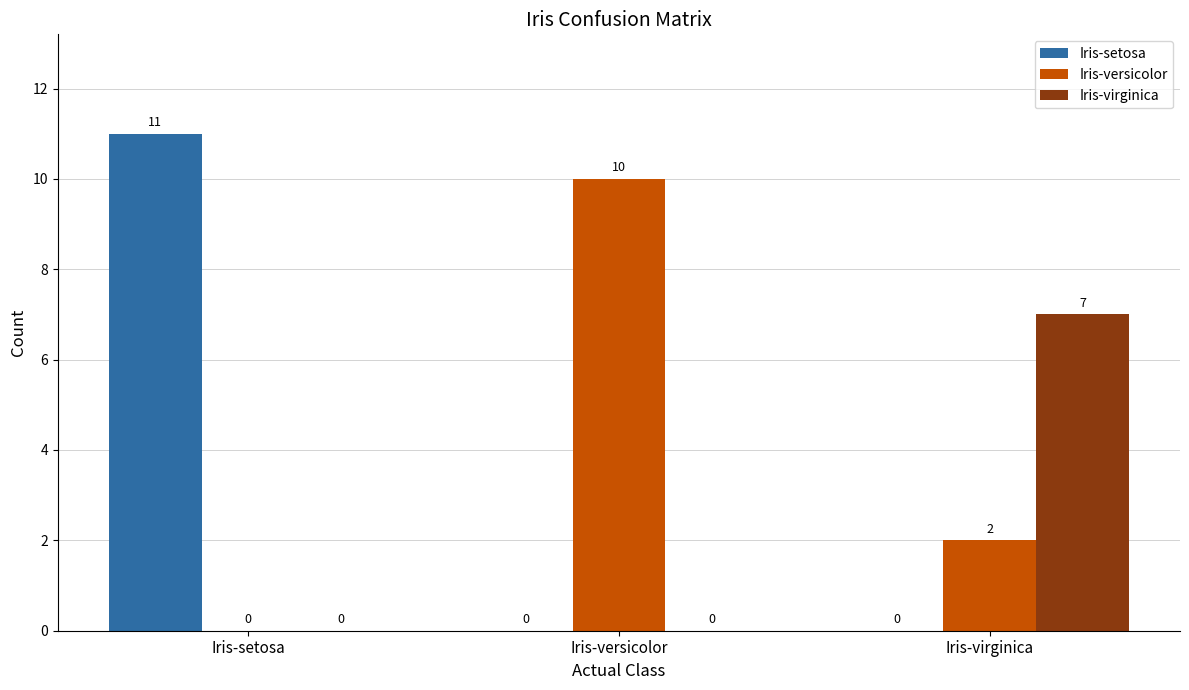

Where is Iris-versicolor nearest to the value 5?

Iris-virginica